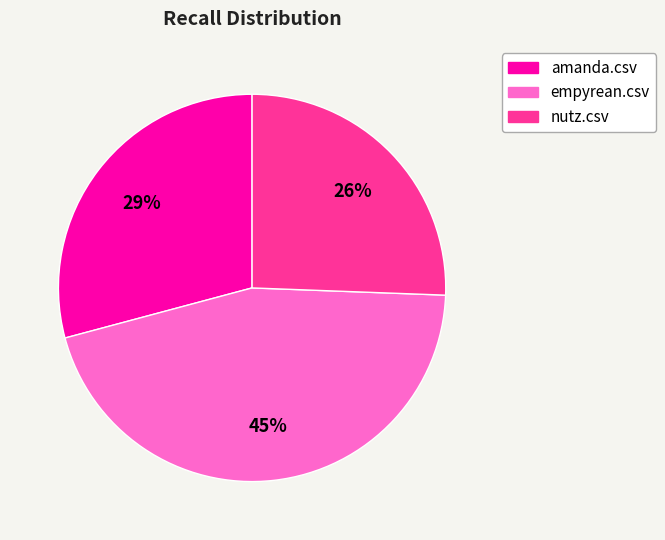

To the nearest percent, what is the combined percentage of nutz.csv and amanda.csv?

55%